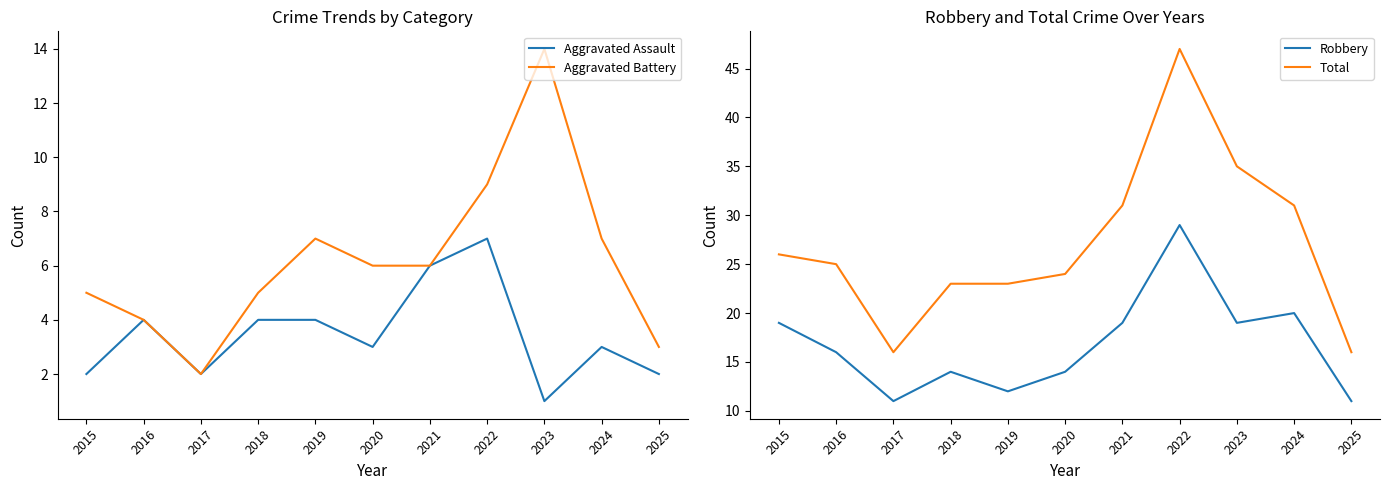

List the labels in order of Aggravated Battery value, largest first.

2023, 2022, 2019, 2024, 2020, 2021, 2015, 2018, 2016, 2025, 2017